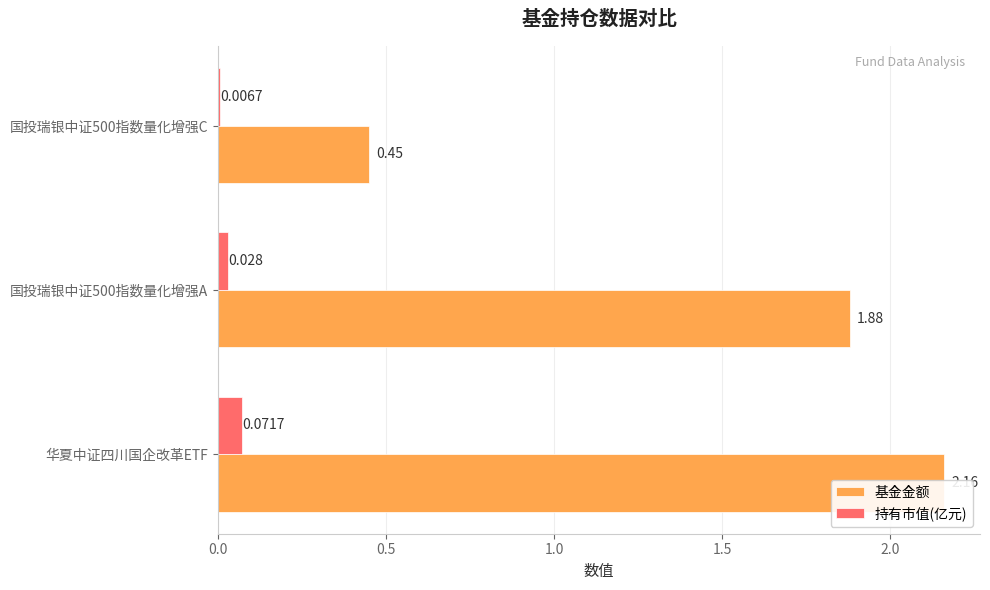

At 华夏中证四川国企改革ETF, list the series in order from largest to smallest.

基金金额, 持有市值(亿元)